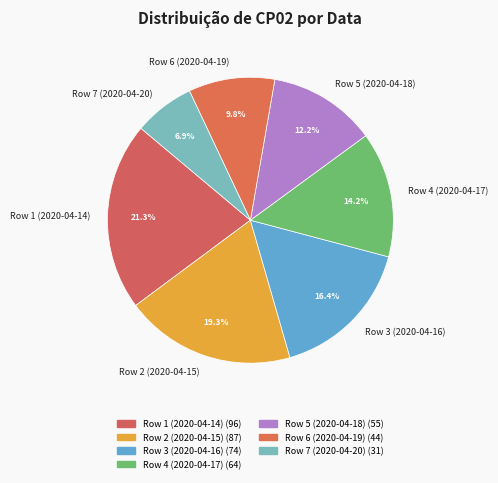

To the nearest percent, what portion does Row 2 (2020-04-15) represent?

19%